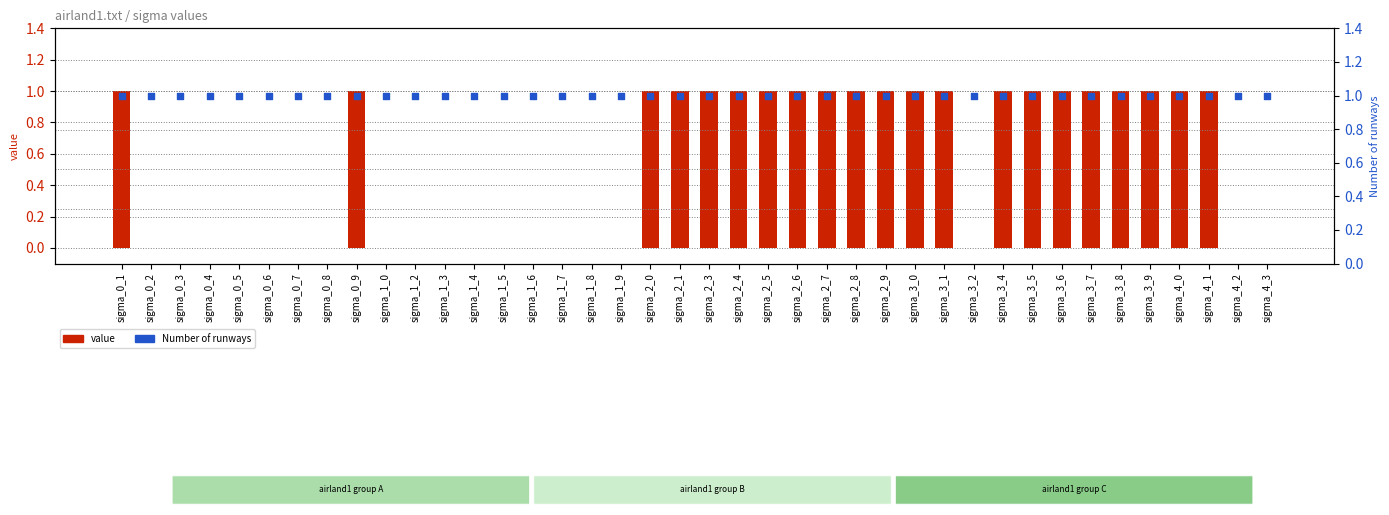

At which category is the sum across all series the highest?

sigma_0_1